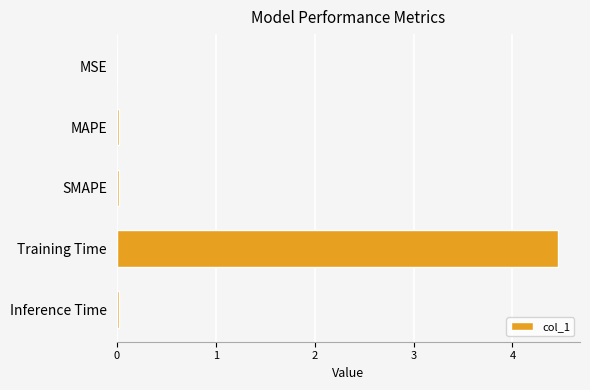

Which label corresponds to the largest value in the chart?

Training Time